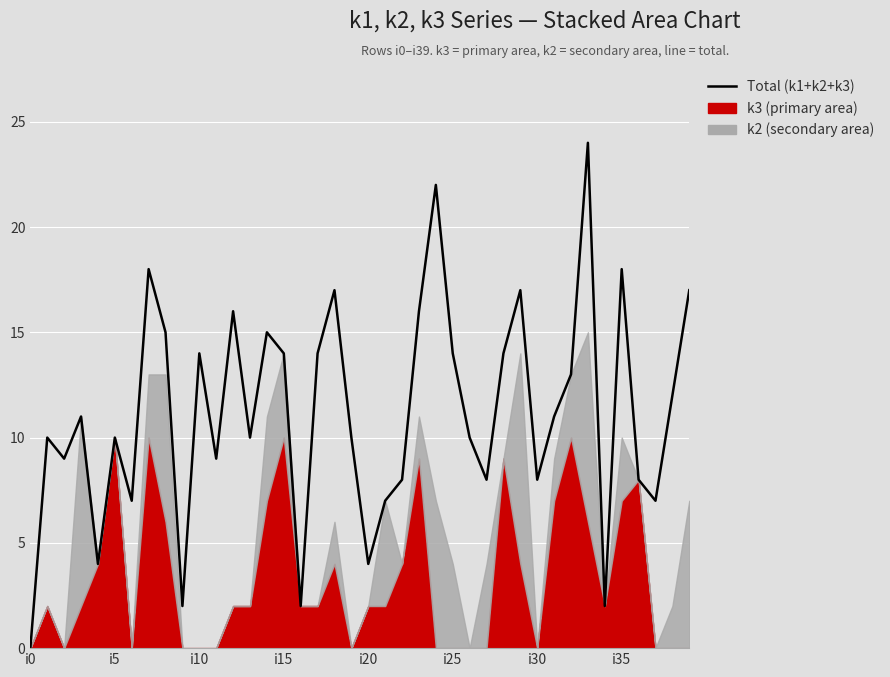

What is the difference between the values at 37 and 34?

5